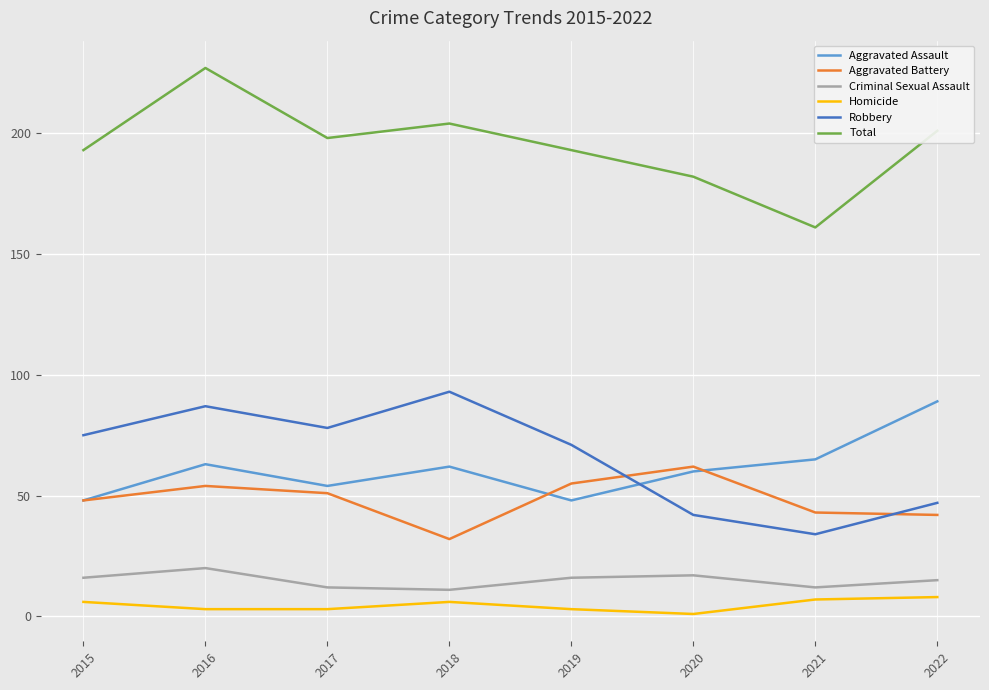

The Homicide series shows 3 at 2016. True or false?

True